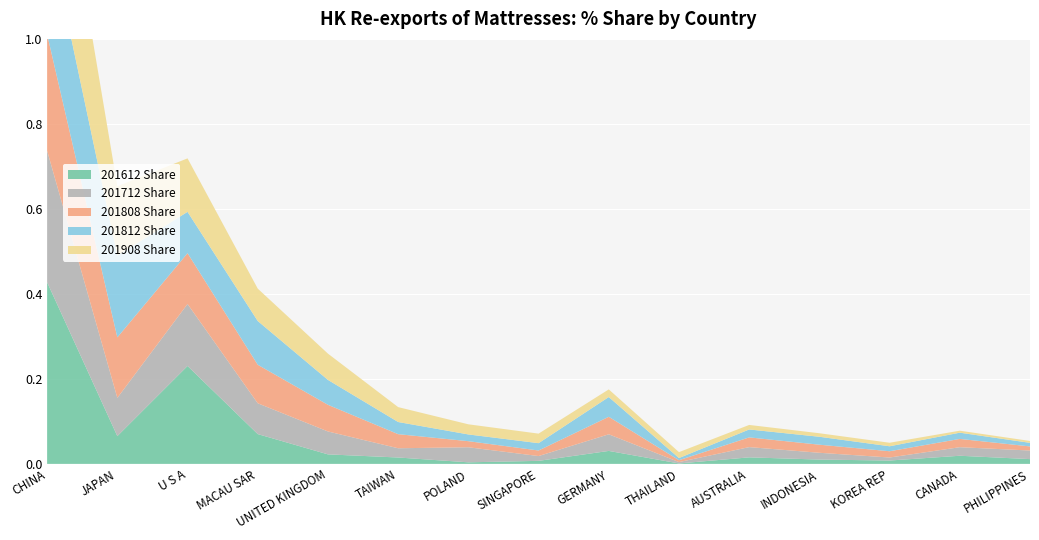

Reading left to right, list all the values displayed in this chart.

201612 Share: 42.7	6.5	23.0	7.0	2.2	1.5	0.4	0.7	3.1	0.1	1.5	1.0	0.8	1.9	1.1
201712 Share: 30.9	9.0	14.6	7.2	5.4	2.2	3.5	1.1	3.9	0.3	2.4	1.6	0.7	2.0	2.0
201808 Share: 27.4	14.2	12.0	9.1	6.3	3.3	1.4	1.3	4.1	0.4	2.3	1.9	1.5	1.9	1.0
201812 Share: 25.8	19.2	9.7	10.3	5.9	2.9	1.6	1.7	4.6	0.5	1.9	1.9	1.2	1.5	0.8
201908 Share: 36.6	16.3	12.6	7.6	6.2	3.5	2.4	2.2	1.8	1.4	1.1	0.8	0.8	0.5	0.4